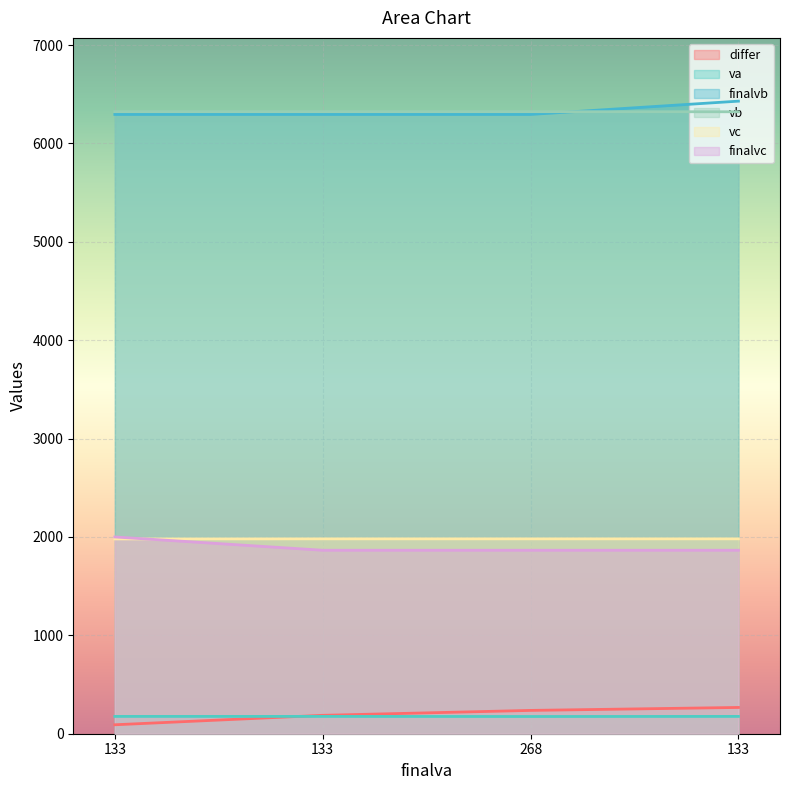

How many data points in va are less than 176?

1